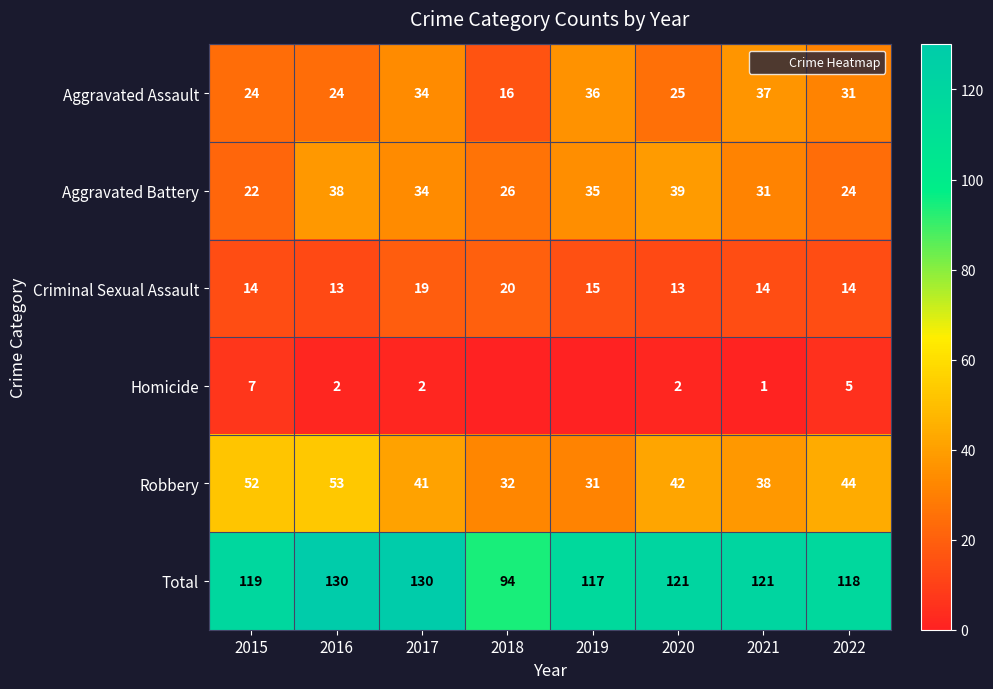

Which series has the widest spread of values?

Total